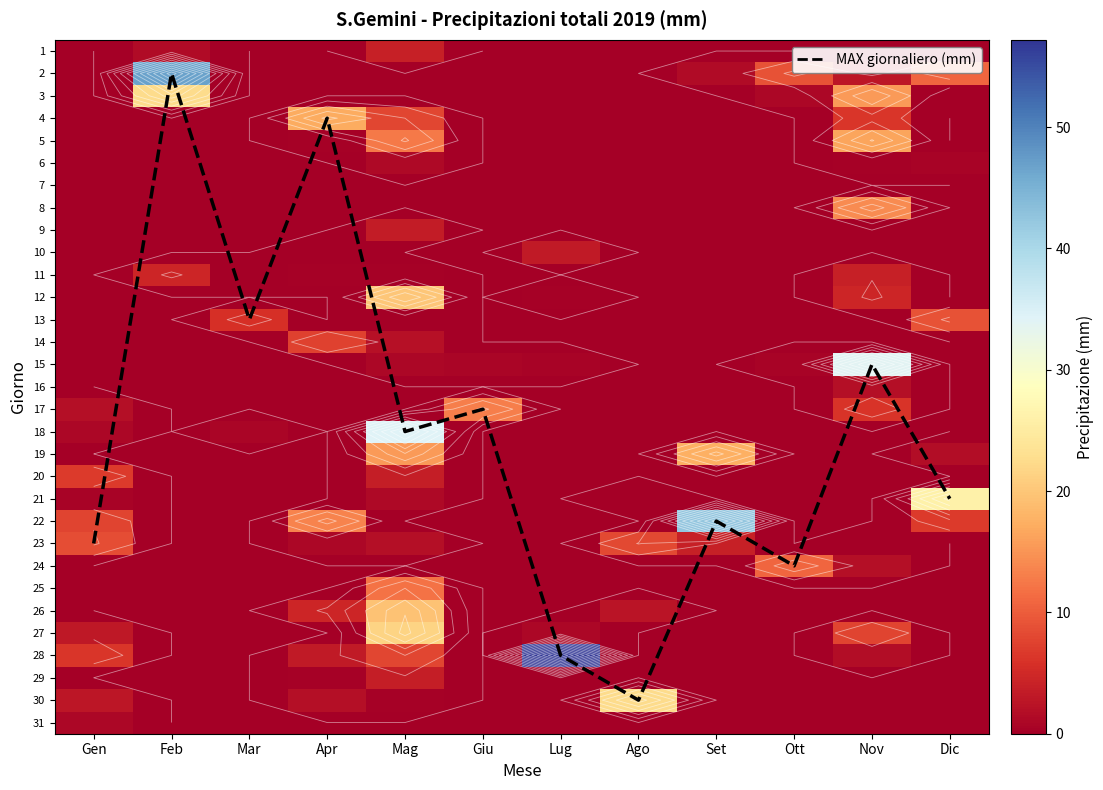

The 23 series shows 0.0 at Feb. True or false?

True